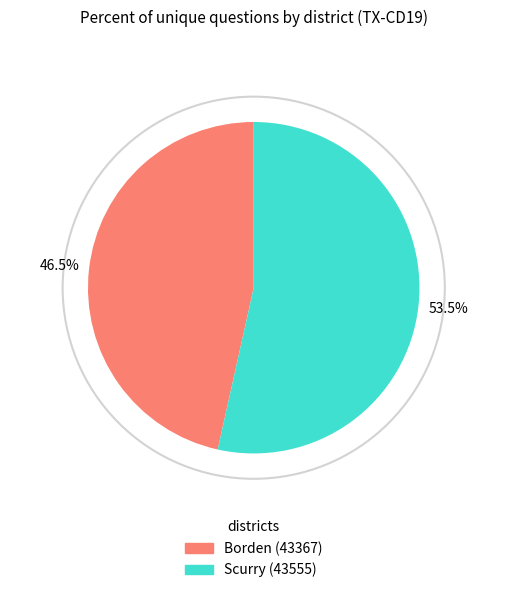

Which slice is the largest?

Scurry (43555)